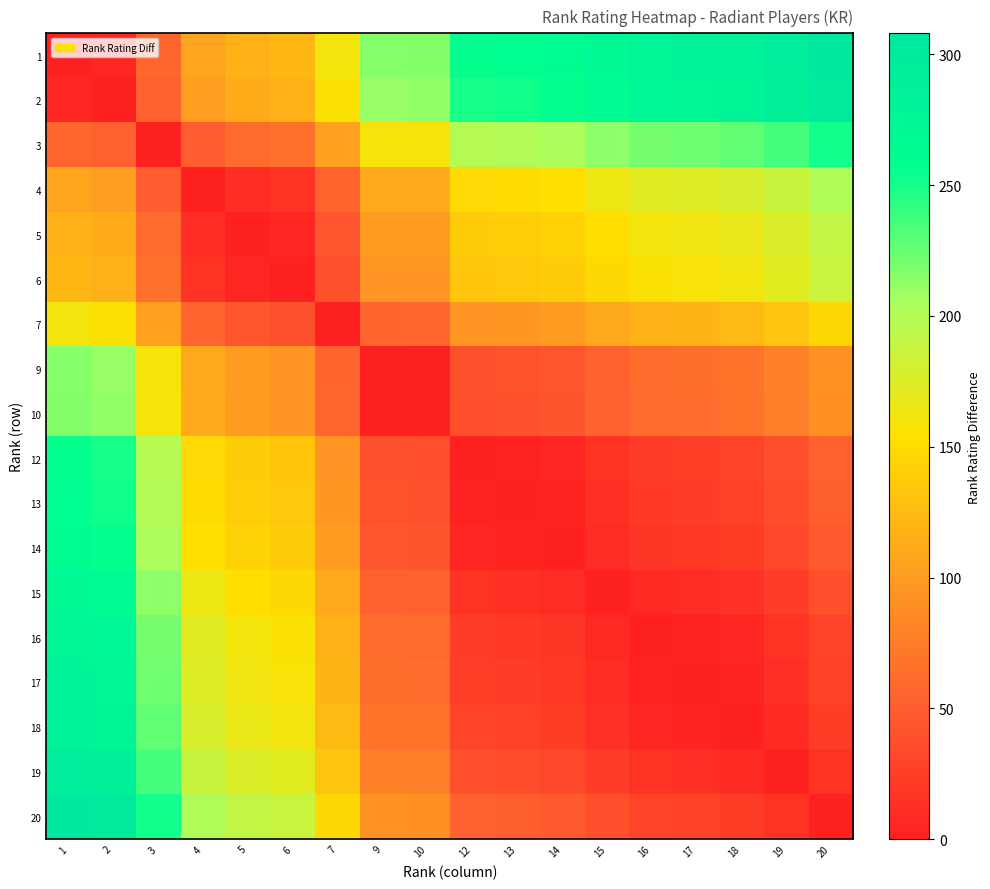

Reading left to right, what are all the values shown in this chart?

1: 1=0	2=5	3=57	4=106	5=117	6=122	7=161	9=216	10=217	12=255	13=257	14=260	15=270	16=278	17=280	18=284	19=293	20=308
2: 1=5	2=0	3=52	4=101	5=112	6=117	7=156	9=211	10=212	12=250	13=252	14=255	15=265	16=273	17=275	18=279	19=288	20=303
3: 1=57	2=52	3=0	4=49	5=60	6=65	7=104	9=159	10=160	12=198	13=200	14=203	15=213	16=221	17=223	18=227	19=236	20=251
4: 1=106	2=101	3=49	4=0	5=11	6=16	7=55	9=110	10=111	12=149	13=151	14=154	15=164	16=172	17=174	18=178	19=187	20=202
5: 1=117	2=112	3=60	4=11	5=0	6=5	7=44	9=99	10=100	12=138	13=140	14=143	15=153	16=161	17=163	18=167	19=176	20=191
6: 1=122	2=117	3=65	4=16	5=5	6=0	7=39	9=94	10=95	12=133	13=135	14=138	15=148	16=156	17=158	18=162	19=171	20=186
7: 1=161	2=156	3=104	4=55	5=44	6=39	7=0	9=55	10=56	12=94	13=96	14=99	15=109	16=117	17=119	18=123	19=132	20=147
9: 1=216	2=211	3=159	4=110	5=99	6=94	7=55	9=0	10=1	12=39	13=41	14=44	15=54	16=62	17=64	18=68	19=77	20=92
10: 1=217	2=212	3=160	4=111	5=100	6=95	7=56	9=1	10=0	12=38	13=40	14=43	15=53	16=61	17=63	18=67	19=76	20=91
12: 1=255	2=250	3=198	4=149	5=138	6=133	7=94	9=39	10=38	12=0	13=2	14=5	15=15	16=23	17=25	18=29	19=38	20=53
13: 1=257	2=252	3=200	4=151	5=140	6=135	7=96	9=41	10=40	12=2	13=0	14=3	15=13	16=21	17=23	18=27	19=36	20=51
14: 1=260	2=255	3=203	4=154	5=143	6=138	7=99	9=44	10=43	12=5	13=3	14=0	15=10	16=18	17=20	18=24	19=33	20=48
15: 1=270	2=265	3=213	4=164	5=153	6=148	7=109	9=54	10=53	12=15	13=13	14=10	15=0	16=8	17=10	18=14	19=23	20=38
16: 1=278	2=273	3=221	4=172	5=161	6=156	7=117	9=62	10=61	12=23	13=21	14=18	15=8	16=0	17=2	18=6	19=15	20=30
17: 1=280	2=275	3=223	4=174	5=163	6=158	7=119	9=64	10=63	12=25	13=23	14=20	15=10	16=2	17=0	18=4	19=13	20=28
18: 1=284	2=279	3=227	4=178	5=167	6=162	7=123	9=68	10=67	12=29	13=27	14=24	15=14	16=6	17=4	18=0	19=9	20=24
19: 1=293	2=288	3=236	4=187	5=176	6=171	7=132	9=77	10=76	12=38	13=36	14=33	15=23	16=15	17=13	18=9	19=0	20=15
20: 1=308	2=303	3=251	4=202	5=191	6=186	7=147	9=92	10=91	12=53	13=51	14=48	15=38	16=30	17=28	18=24	19=15	20=0